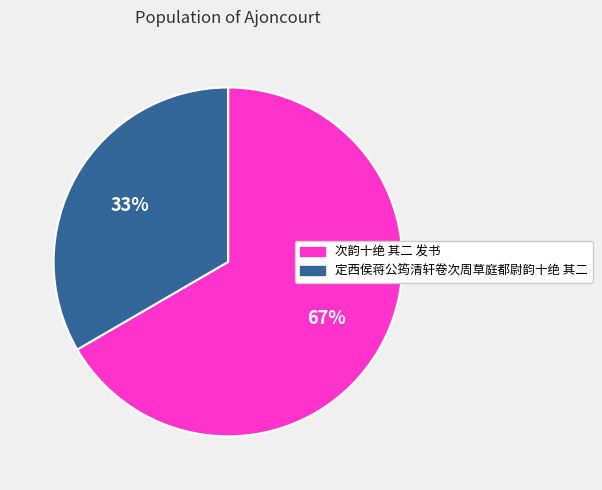

Which category has the smallest portion of the pie?

定西侯蒋公筠清轩卷次周草庭都尉韵十绝 其二